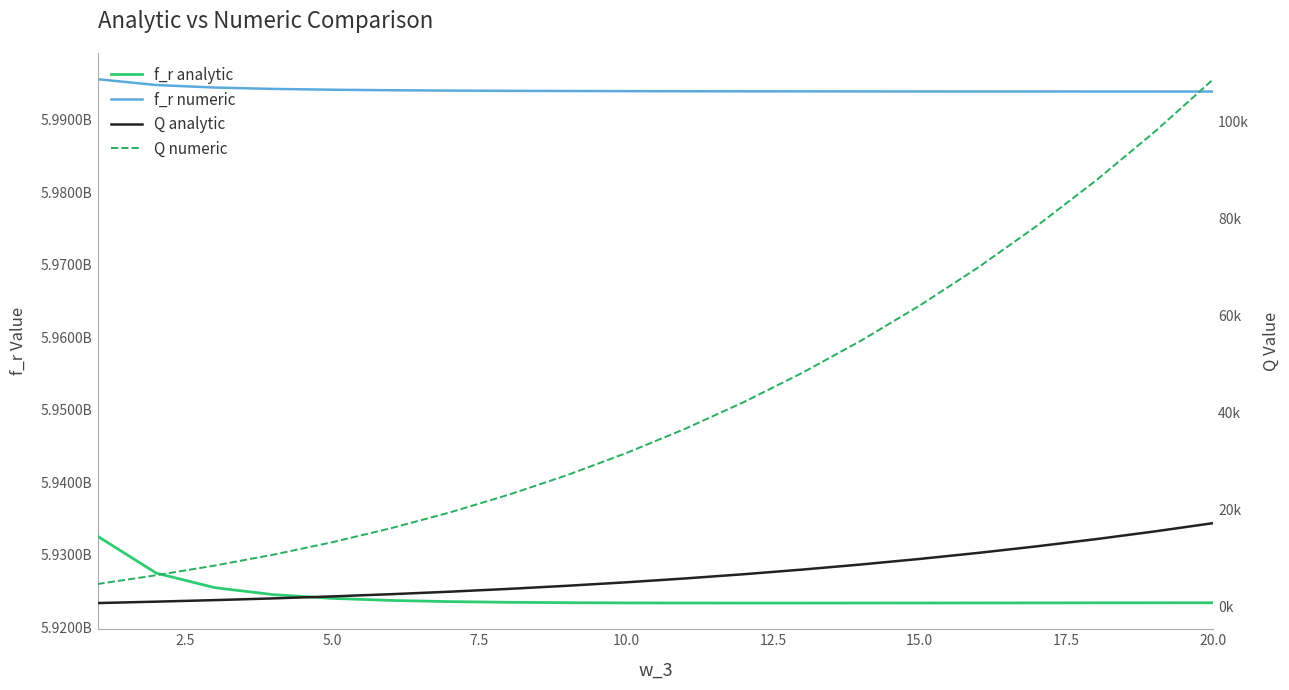

How many lines are shown in the chart?

4